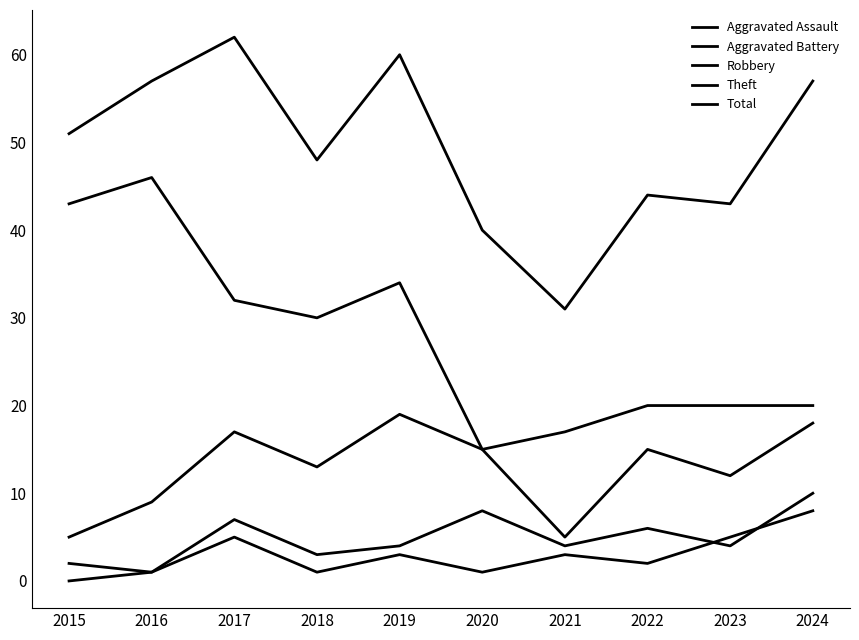

Does the chart display data point markers on the line(s)?

No